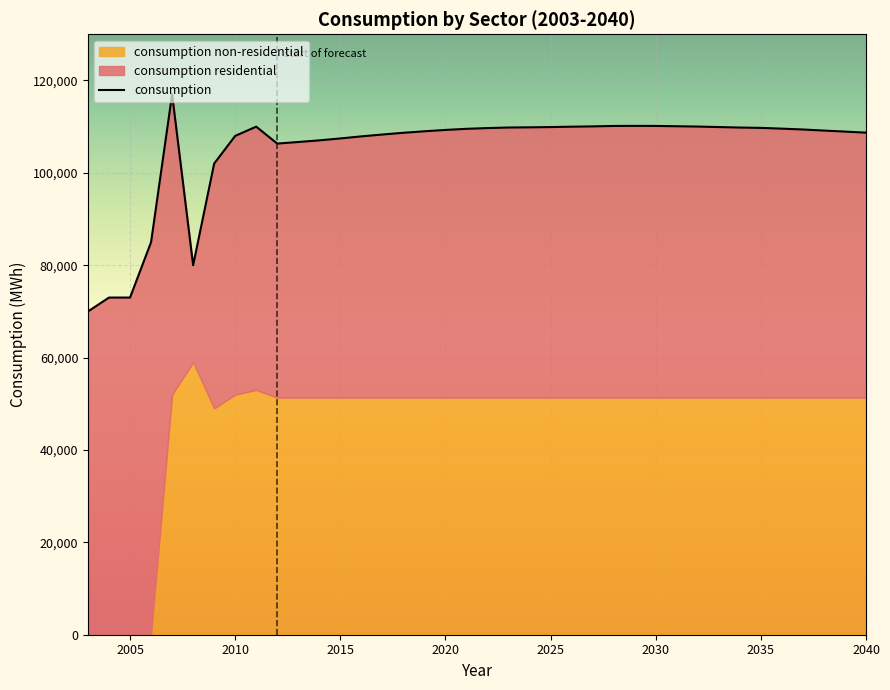

Reading right to left, transcribe all the data shown in this chart.

108705	108933	109156	109387	109571	109734	109809	109914	110020	110092	110159	110170	110154	110061	109992	109912	109855	109816	109694	109532	109290	109000	108673	108300	107898	107448	107035	106679	106336	110000	108000	102000	80000	117000	85000	73000	73000	70000